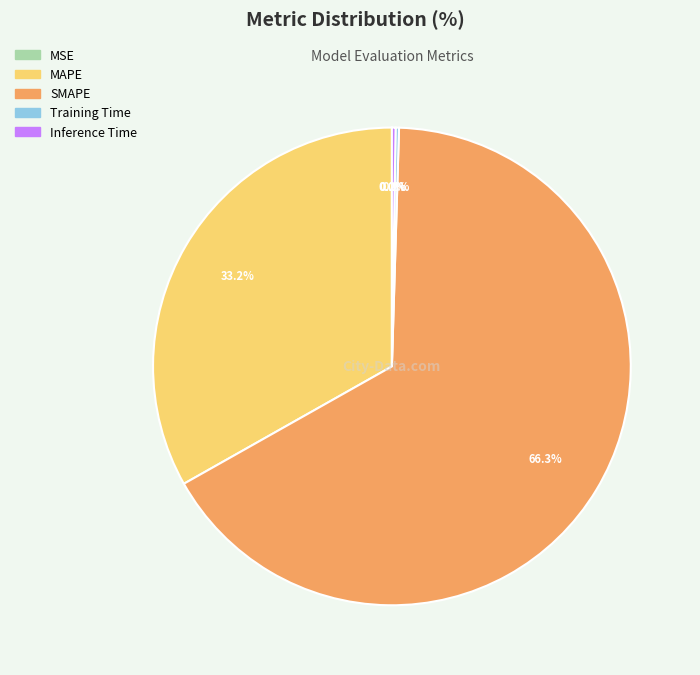

What is the largest slice in the pie chart?

SMAPE